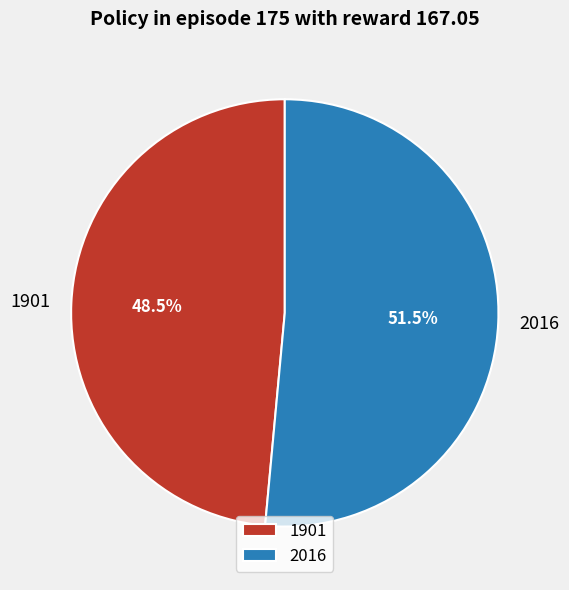

What is the total percentage of 2016 and 1901?

100.0%